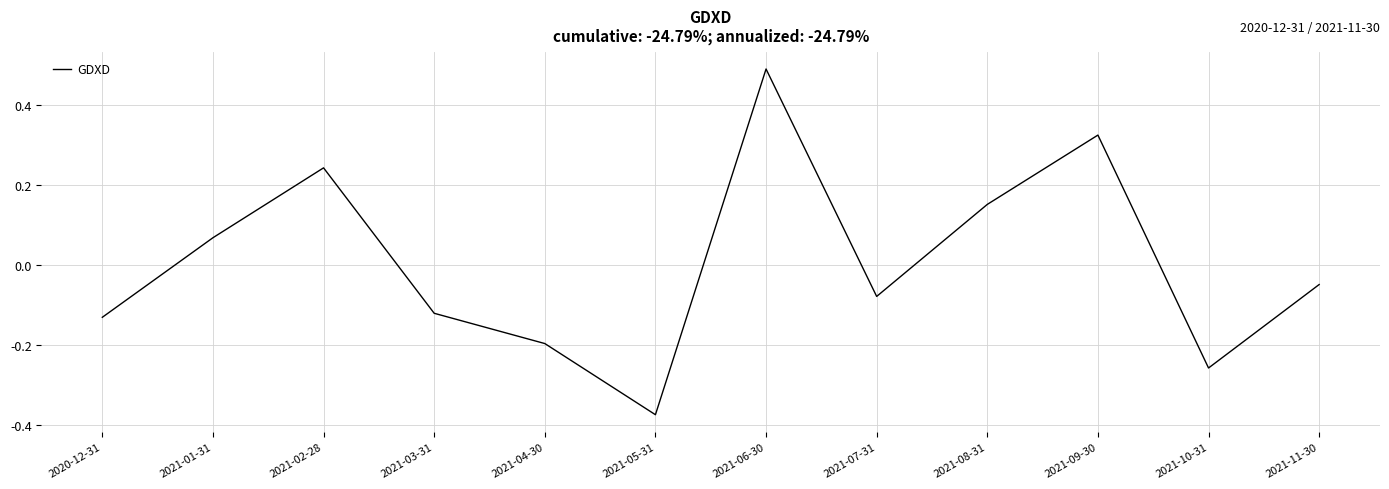

What position from the left is 2020-12-31?

1